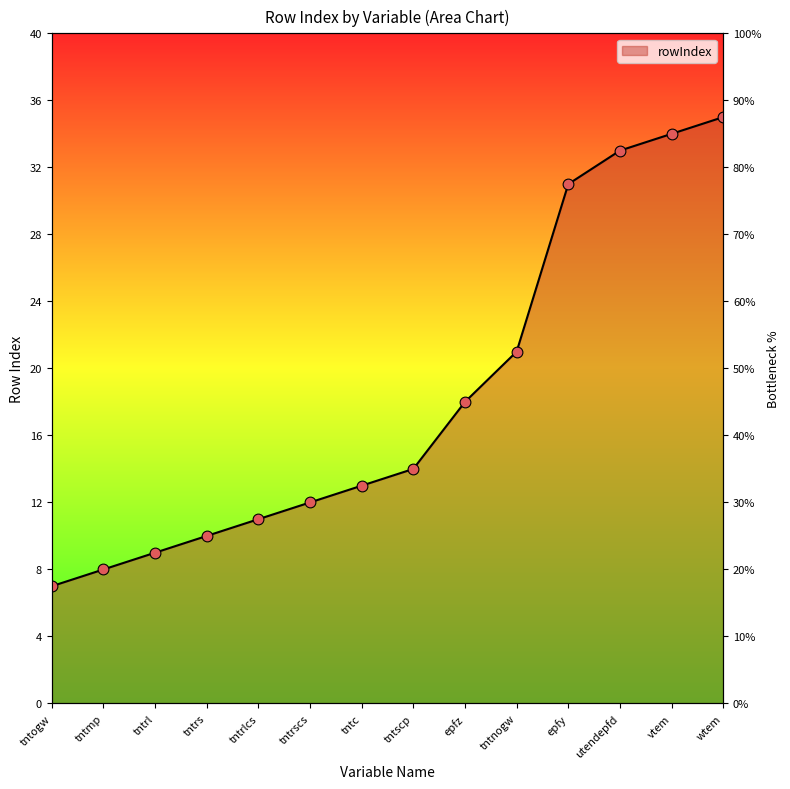

Approximately how many times larger is the value at utendepfd compared to vtem?

1.0